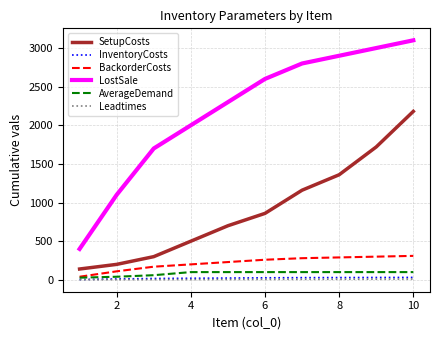

What is the greatest value displayed?

3100